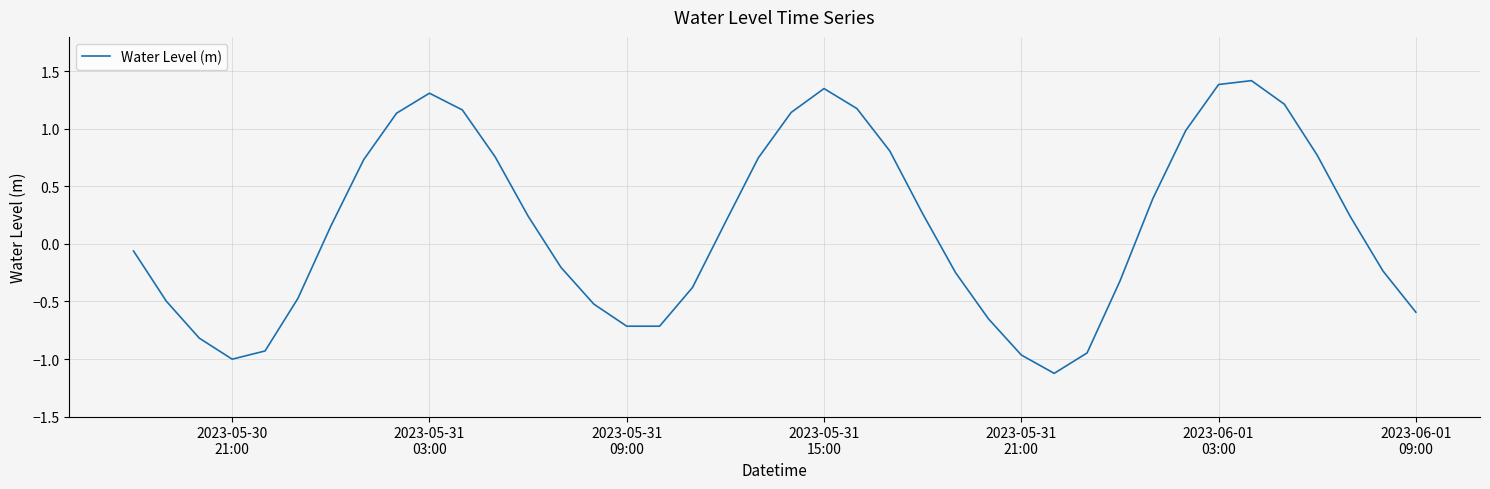

What is the minimum value shown in the chart?

-1.1